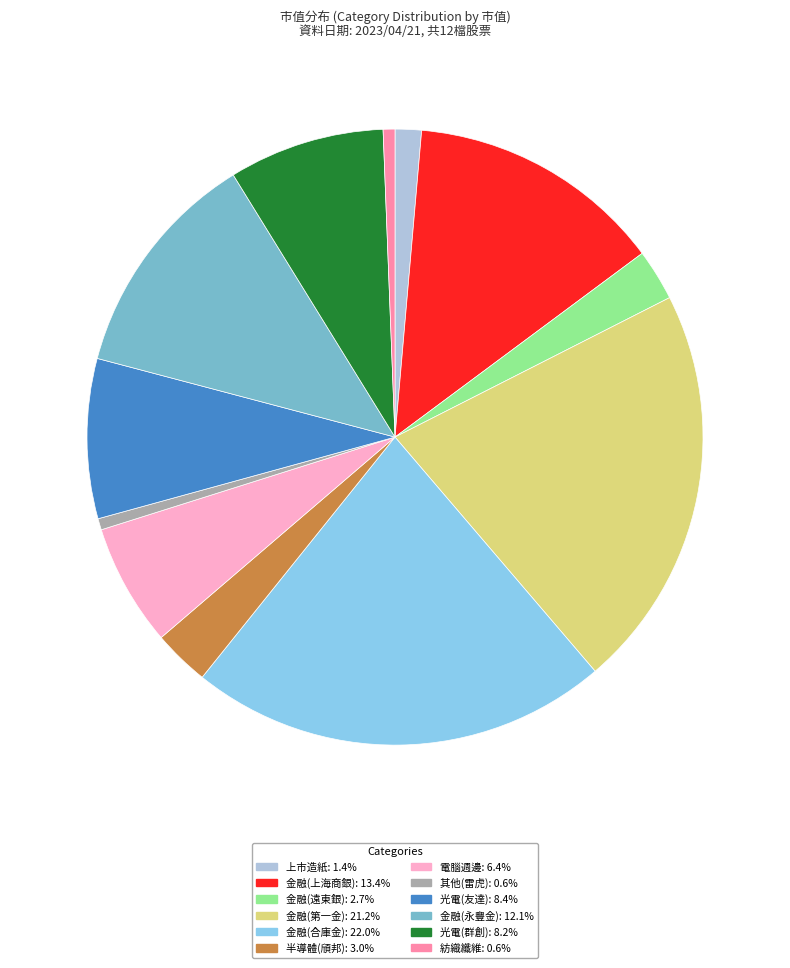

Is there any slice that represents more than half of the pie?

No